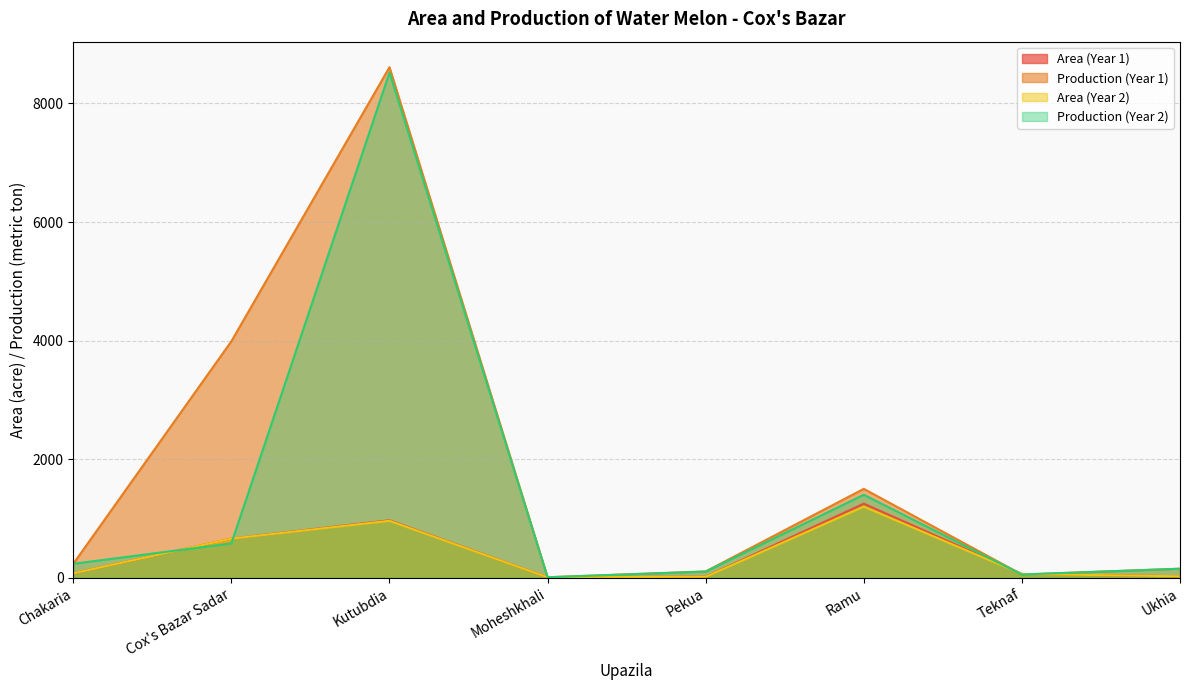

At how many categories does at least one series exceed 5955?

1